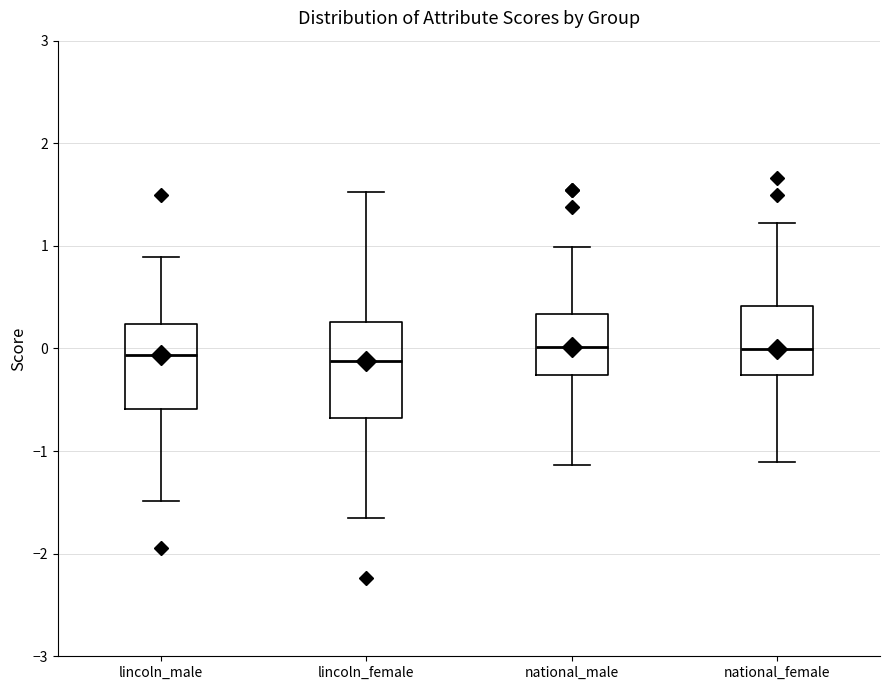

Where is the upper edge of the box for lincoln_male on the y-axis? The values are not printed on the chart, so give them approximately, as read against the axis.

0.2